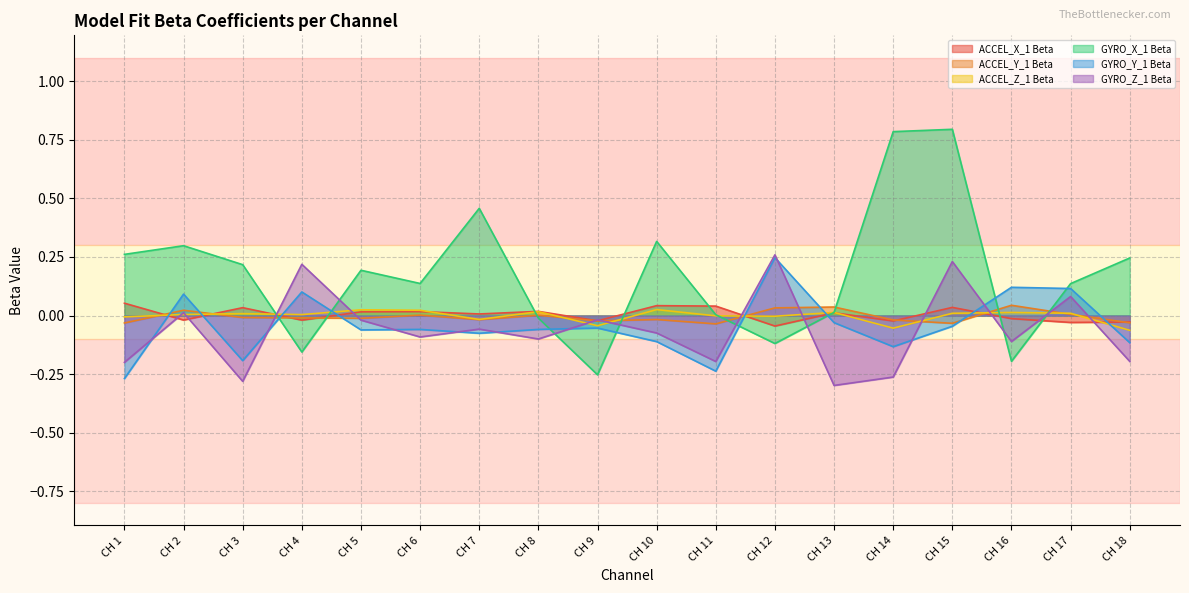

Which category has the highest value in the GYRO_Y_1 Beta series?

CH 12